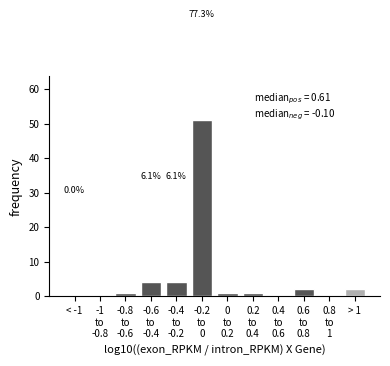

What is the sum of all values?

66